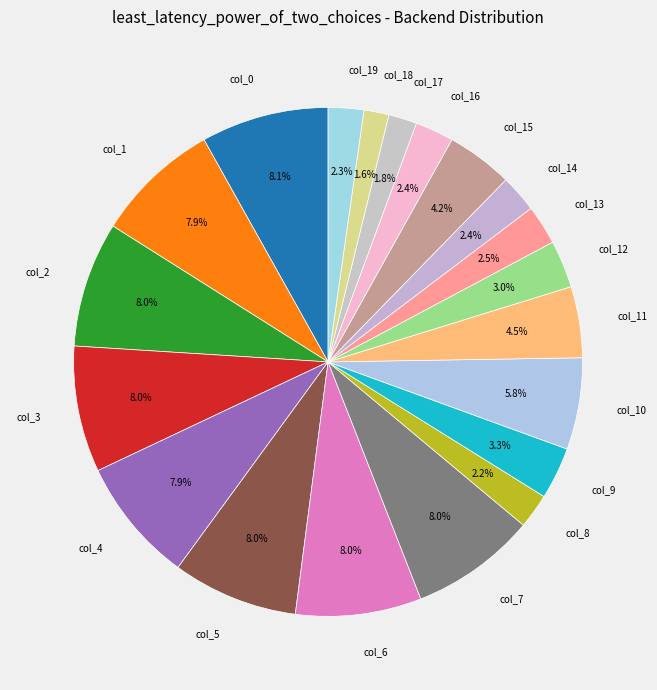

What percentage is NOT represented by col_7?

92.0%